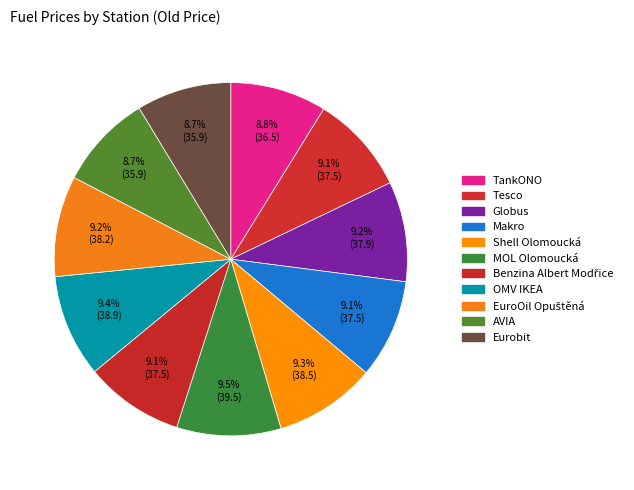

How many segments does this pie chart have?

11